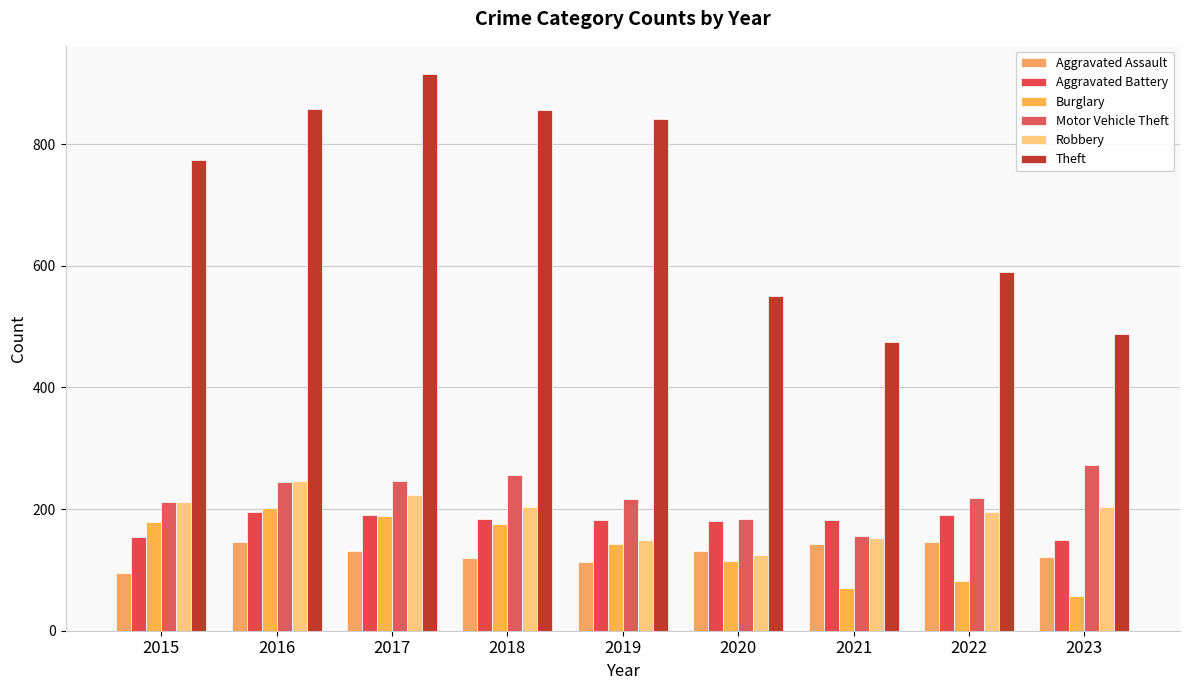

What is the difference between the highest and lowest values at 2023?

431